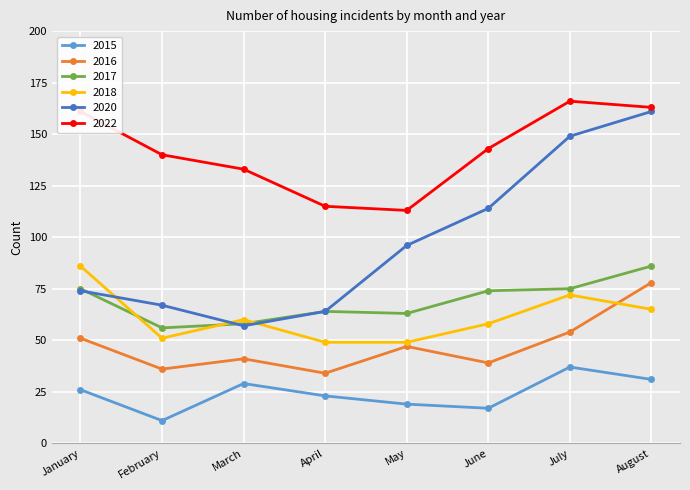

Read the 2017 value at February.

56